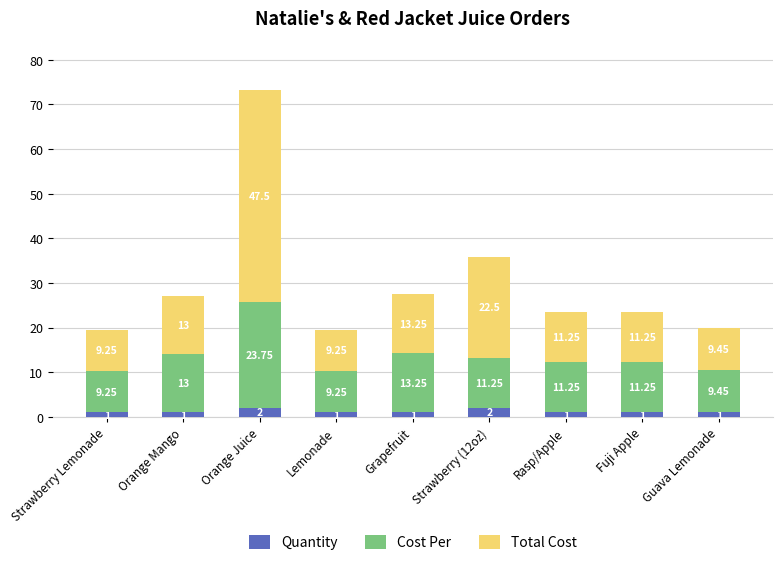

At which category is the sum across all series the highest?

Orange Juice